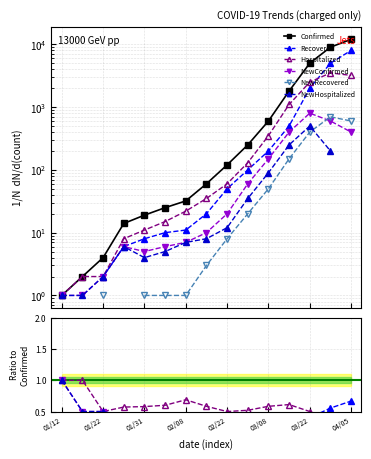

Which category has the highest value across all series?

04/05